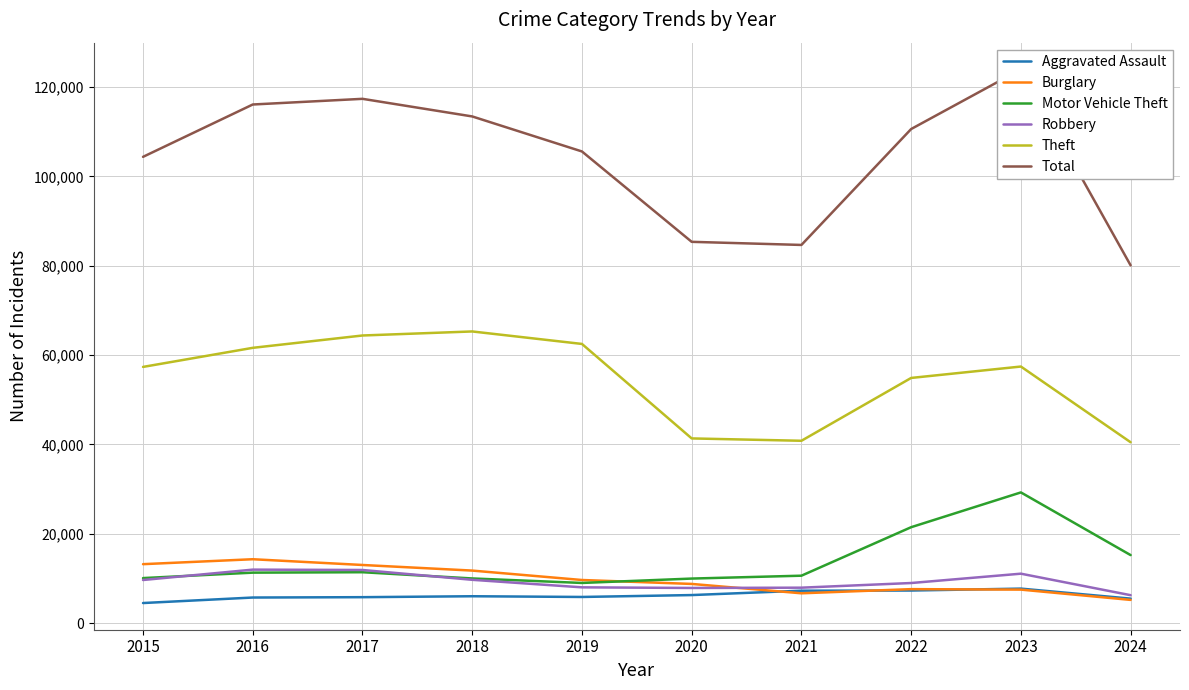

Which series changed the most between 2018 and 2024?

Total